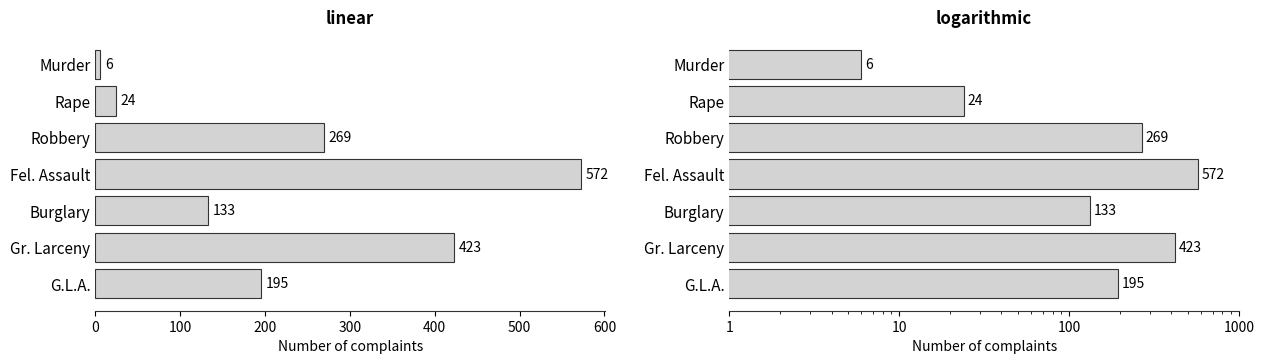

Reading left to right, list all the values displayed in this chart.

6	24	269	572	133	423	195